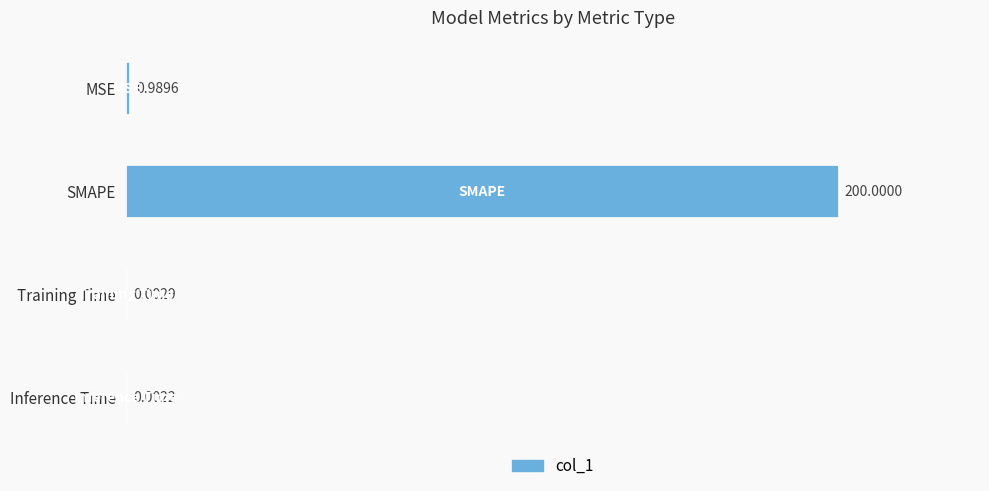

What is the sum of all values?

201.0